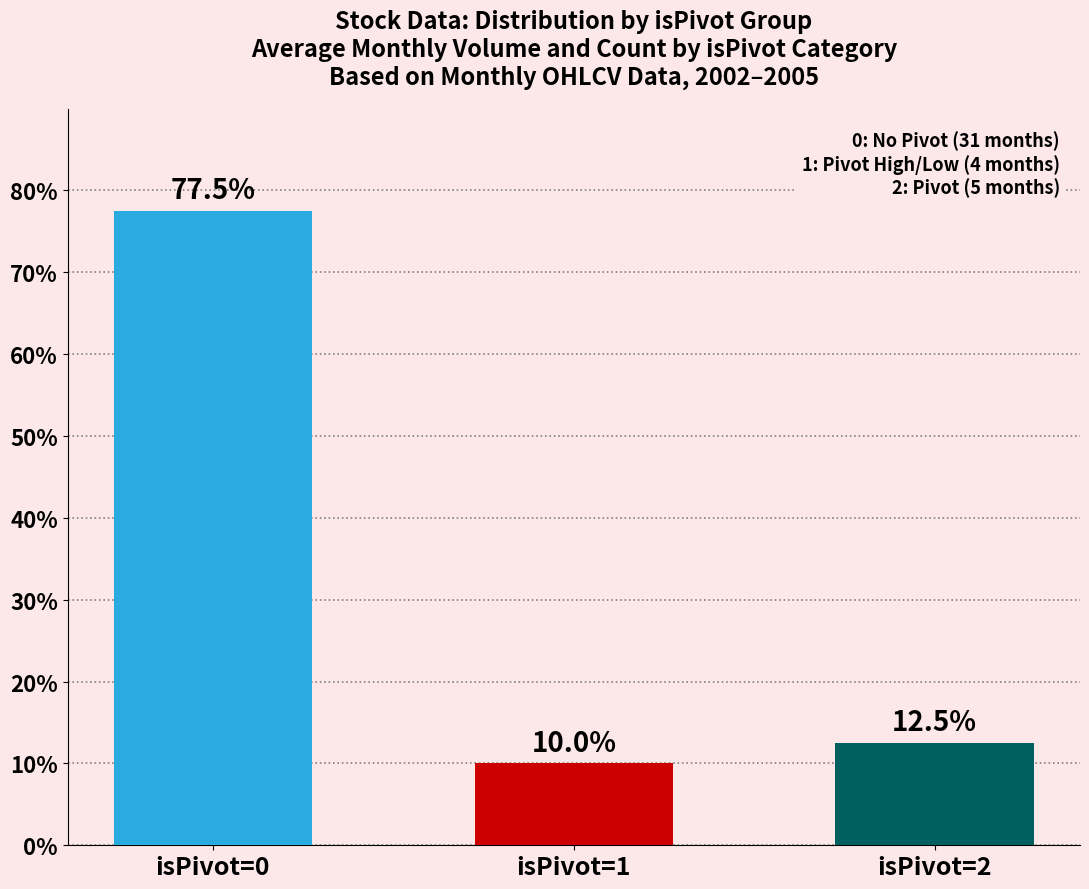

How many bars are there in total?

3